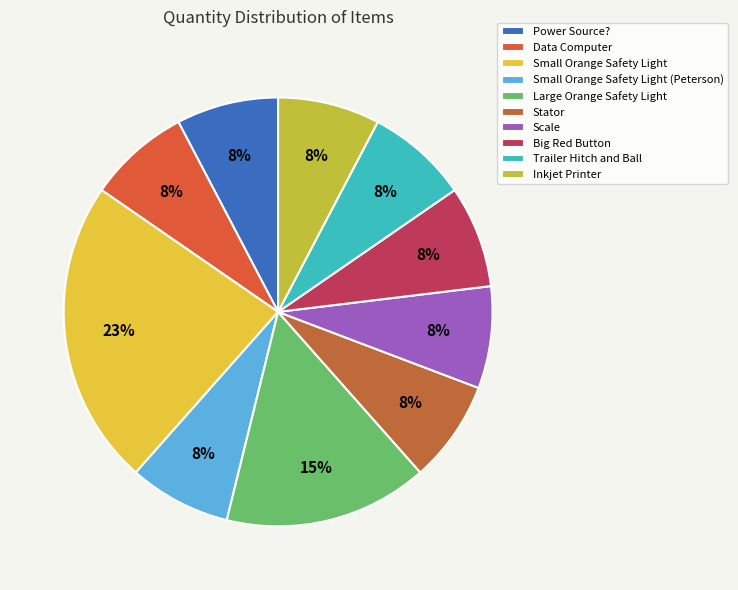

Is Data Computer the majority of the pie?

No